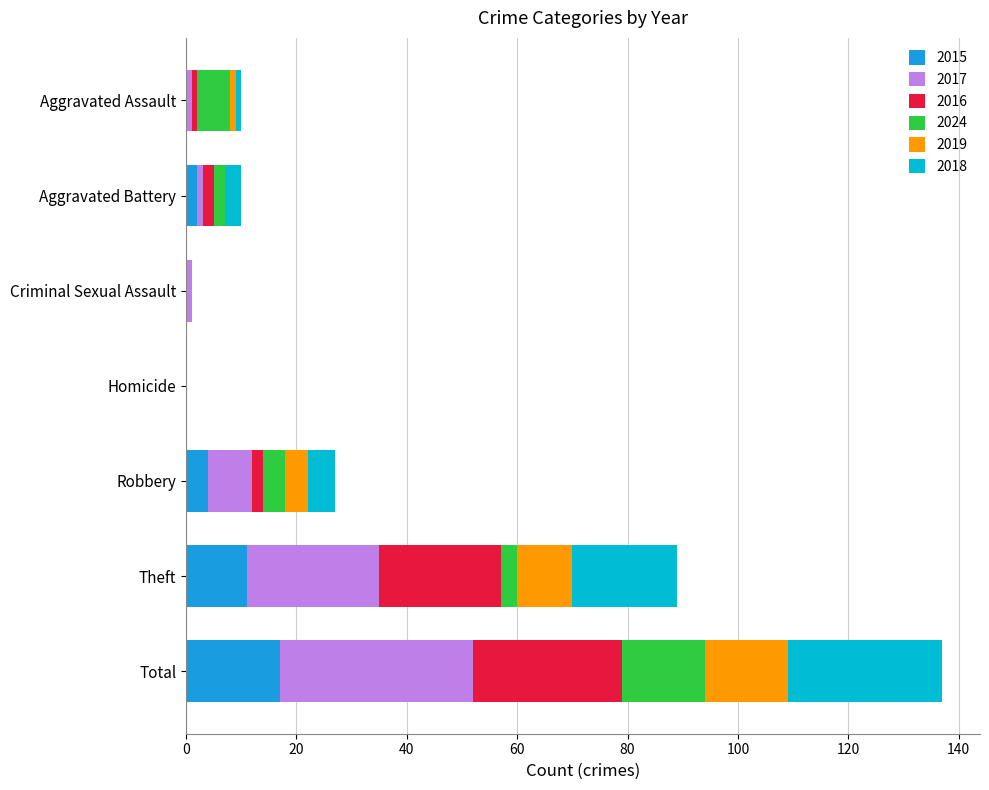

What is the highest value of the 2015 series?

17